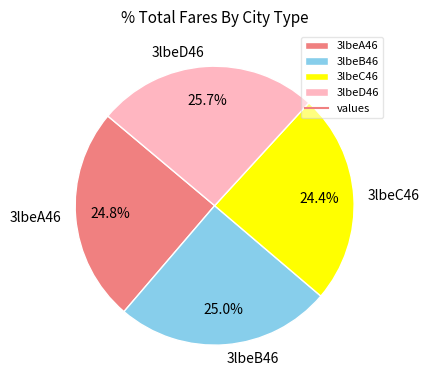

Approximately how many times larger is the value at 3lbeD46 compared to 3lbeC46?

1.1